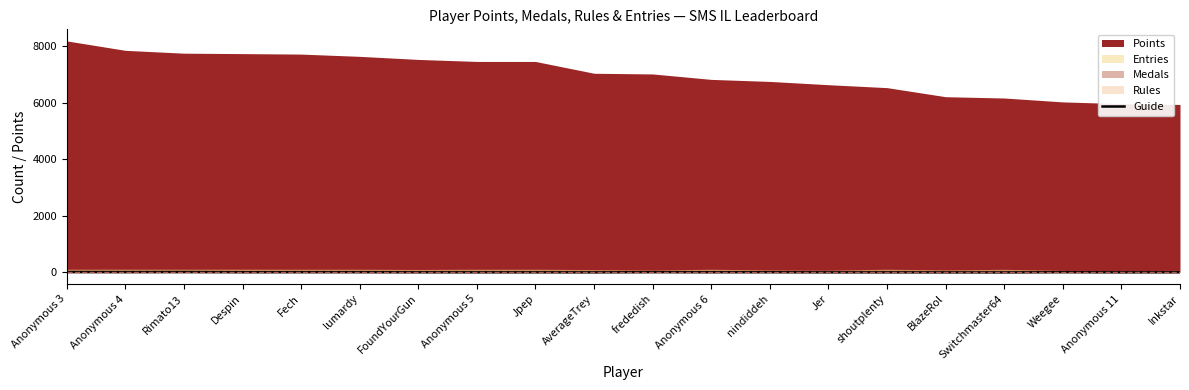

Which has a higher value, Anonymous 3 or Inkstar?

Anonymous 3